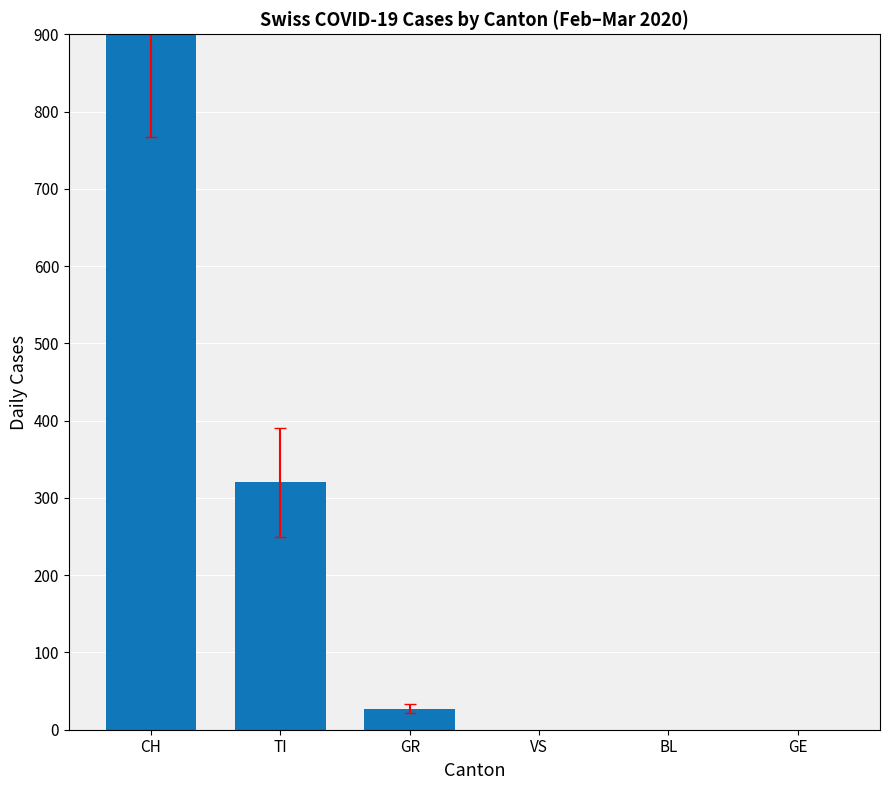

How many positive values are there?

3